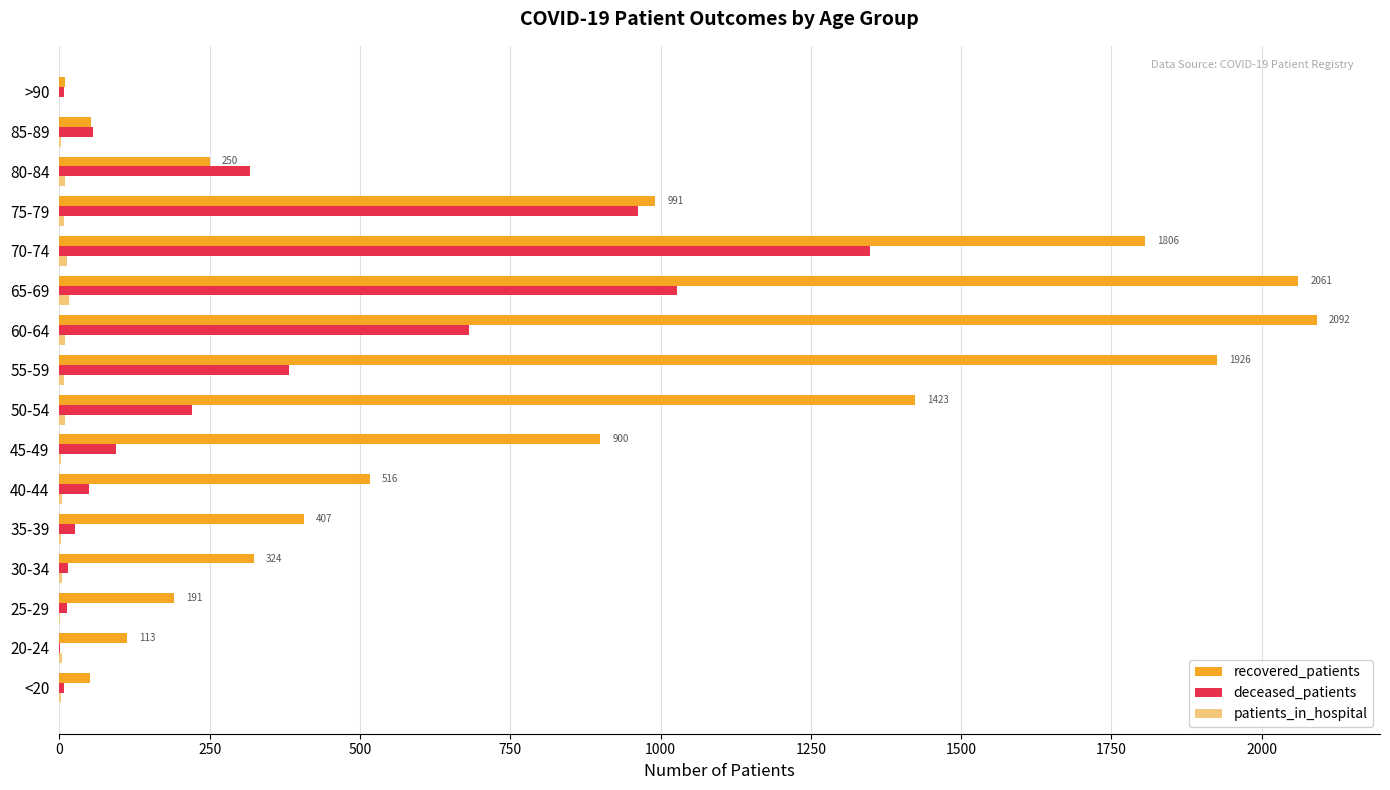

What is the greatest value displayed?

2092